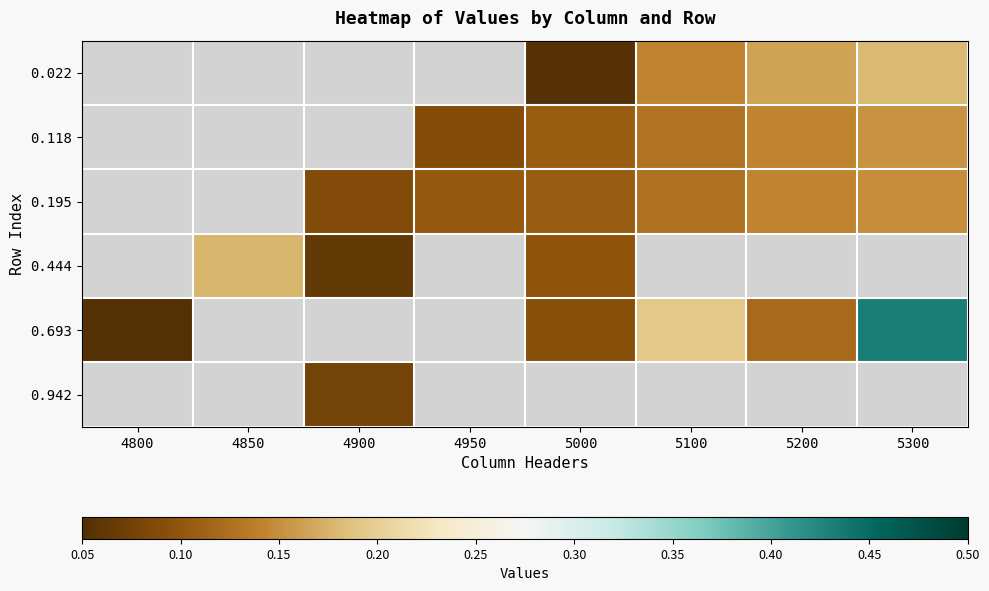

Which label corresponds to the largest value in the chart?

5300